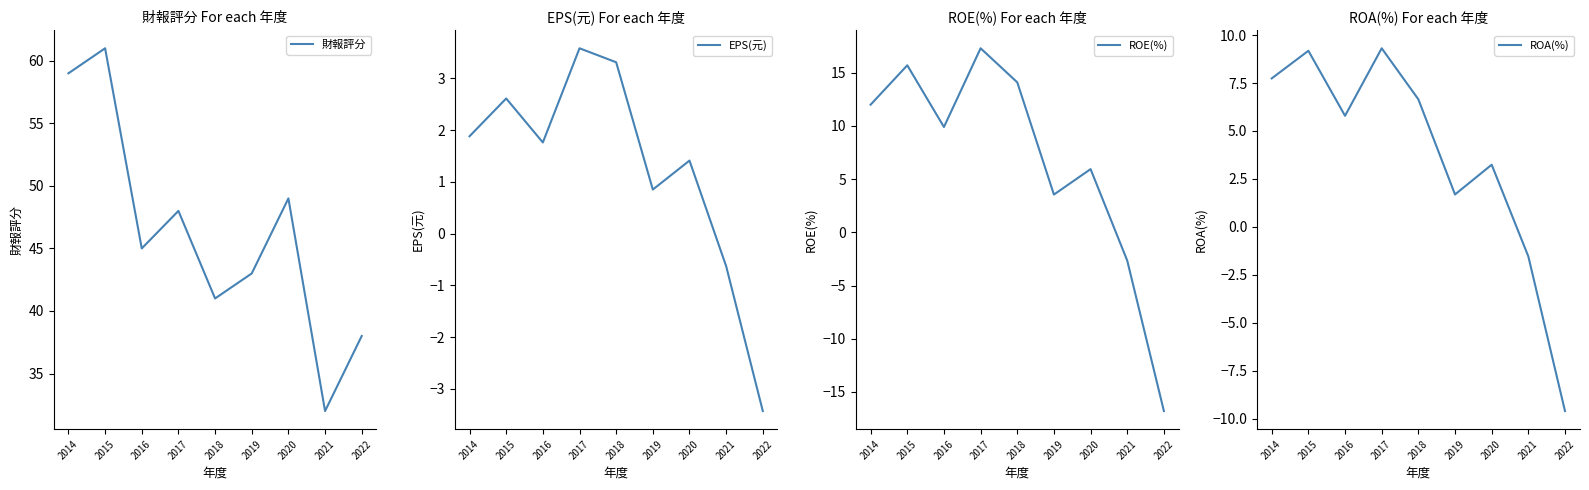

Reading left to right, list all the values displayed in this chart.

財報評分: 2014=59.0	2015=61.0	2016=45.0	2017=48.0	2018=41.0	2019=43.0	2020=49.0	2021=32.0	2022=38.0
EPS(元): 2014=1.9	2015=2.6	2016=1.8	2017=3.6	2018=3.3	2019=0.8	2020=1.4	2021=-0.6	2022=-3.4
ROE(%): 2014=12.0	2015=15.7	2016=9.9	2017=17.3	2018=14.1	2019=3.5	2020=5.9	2021=-2.7	2022=-16.8
ROA(%): 2014=7.7	2015=9.2	2016=5.8	2017=9.3	2018=6.7	2019=1.7	2020=3.2	2021=-1.5	2022=-9.6